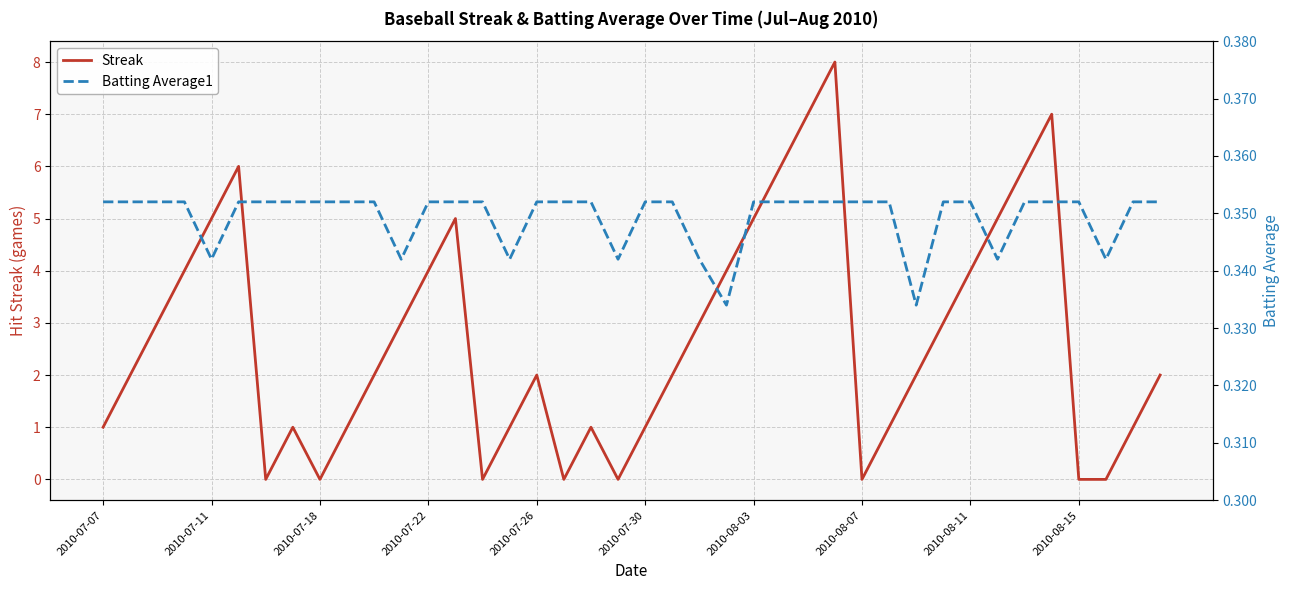

True or false: Streak and Batting Average1 cross at least once.

True